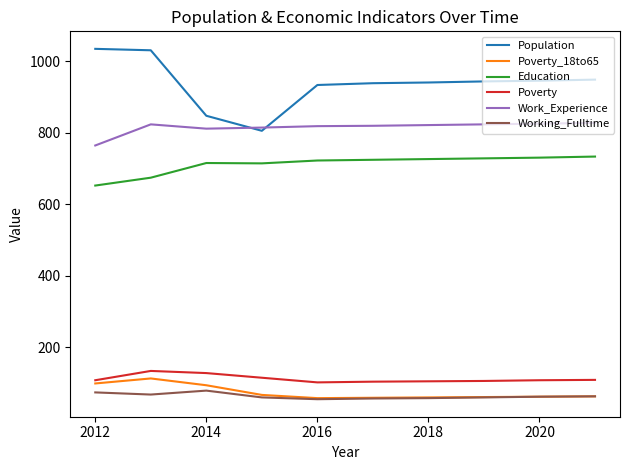

How many distinct data groups are displayed?

6